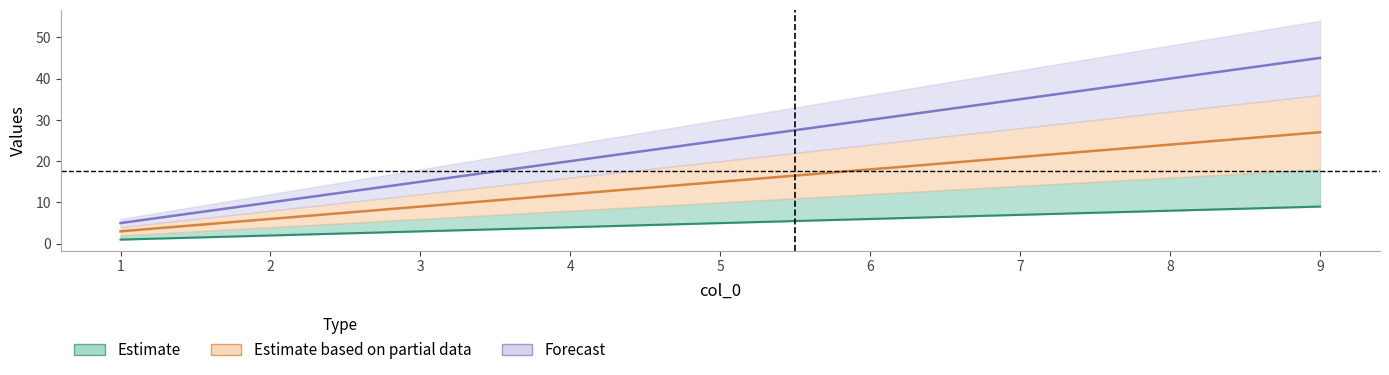

What is the value of the 1 point at the 4th from the left?

4